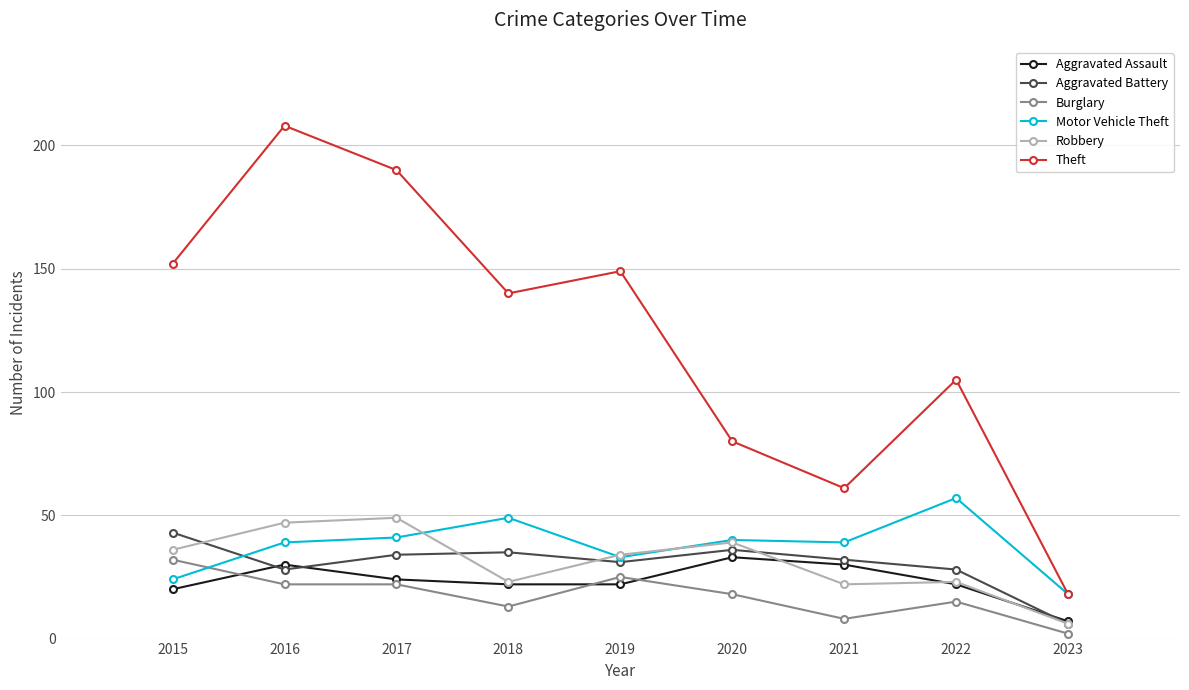

At which label does Motor Vehicle Theft reach its minimum?

2023